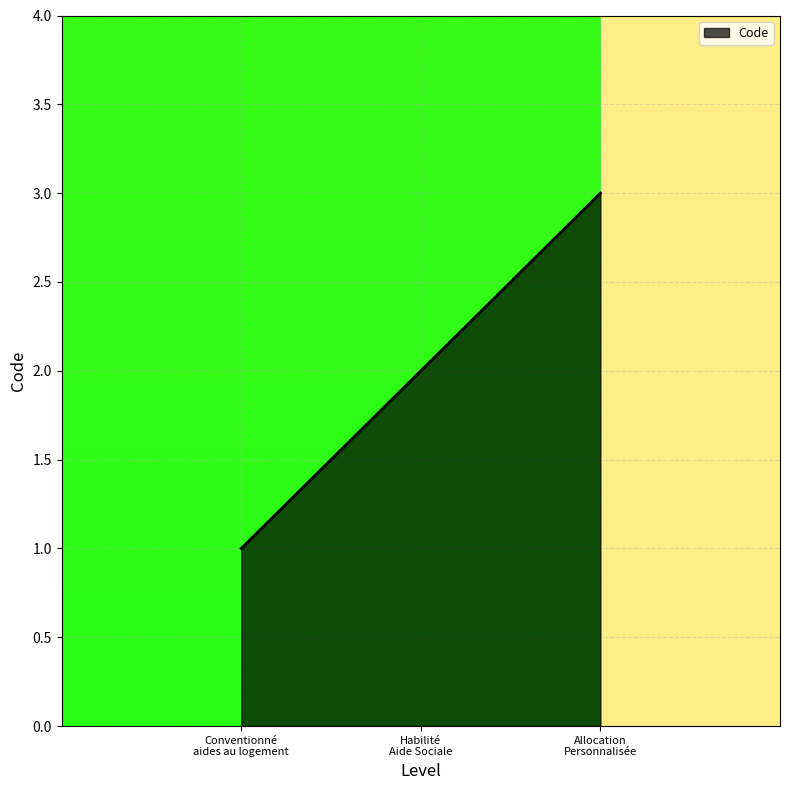

What is the minimum value shown in the chart?

1